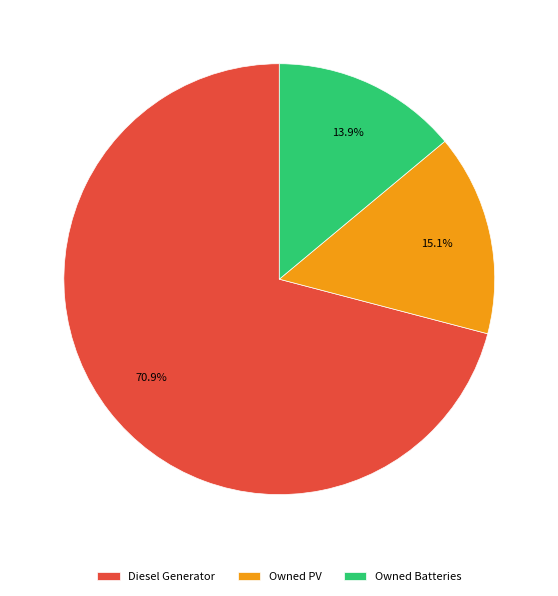

Which has a higher value, Owned PV or Diesel Generator?

Diesel Generator